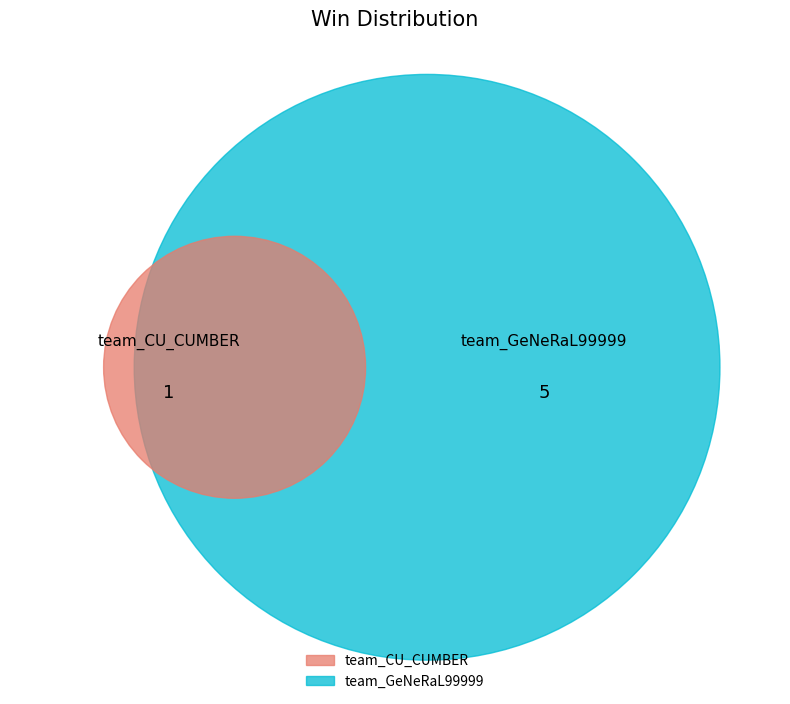

Combined, what portion of the pie is team_GeNeRaL99999 and team_CU_CUMBER?

100.0%